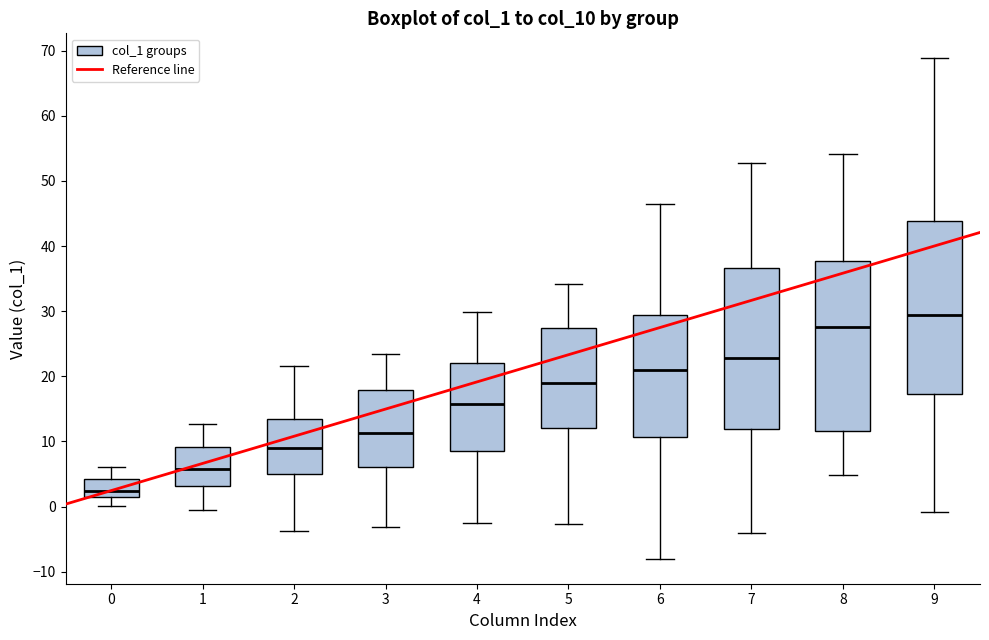

Which box's median line is the lowest?

0